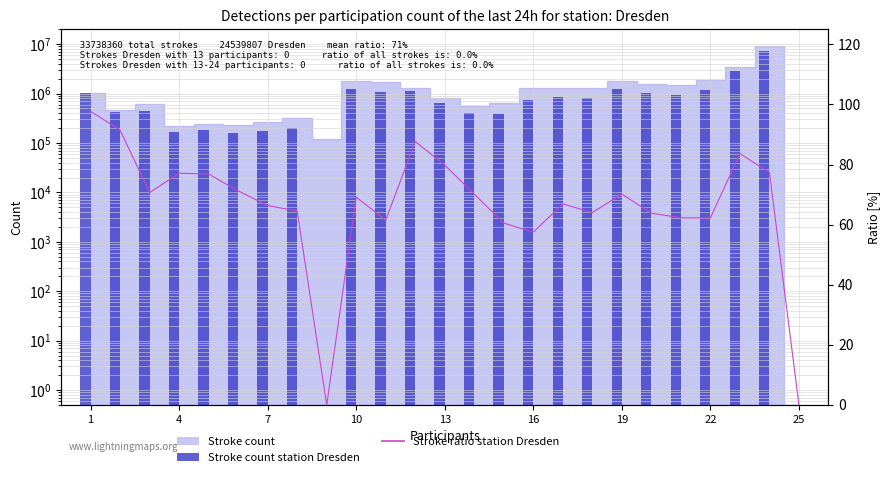

Which series has the largest total across all categories?

Stroke count station Dresden